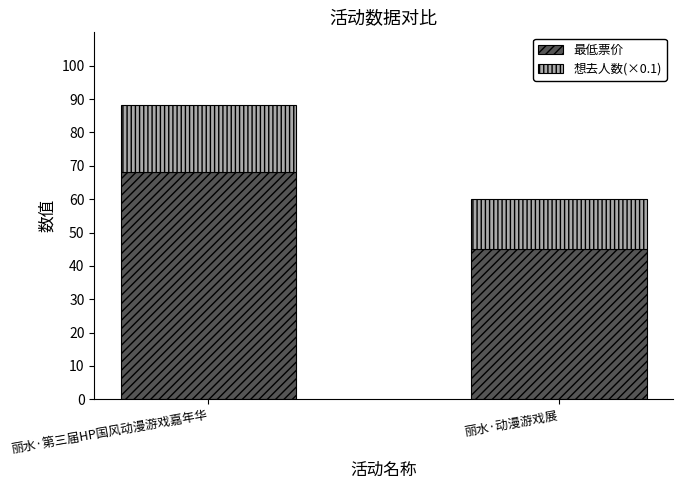

Are the bars horizontal?

No